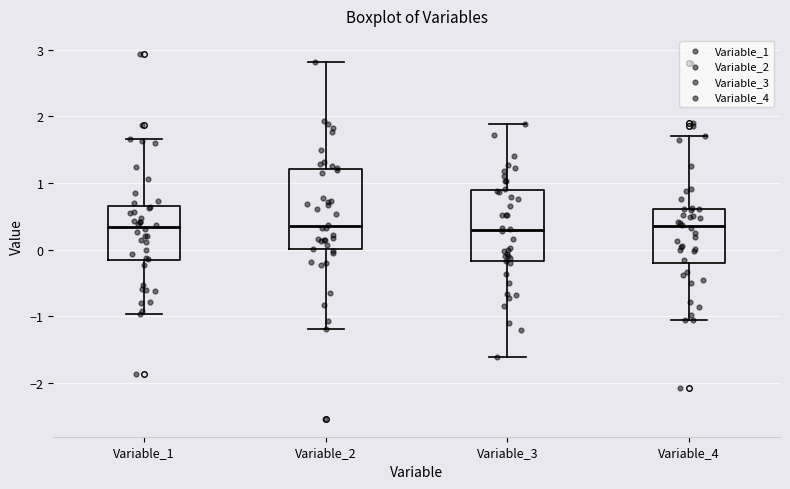

Reading left to right, transcribe this box plot: for each box, give where its median line is, the range the box spans, and where its two whiskers end, as read against the y-axis. The values are not printed on the chart, so give them approximately, as read against the axis.

Variable_1: median 0.3, box -0.2 to 0.7, whiskers -1.0 to 1.7
Variable_2: median 0.4, box 0.0 to 1.2, whiskers -1.2 to 2.8
Variable_3: median 0.3, box -0.2 to 0.9, whiskers -1.6 to 1.9
Variable_4: median 0.3, box -0.2 to 0.6, whiskers -1.1 to 1.7